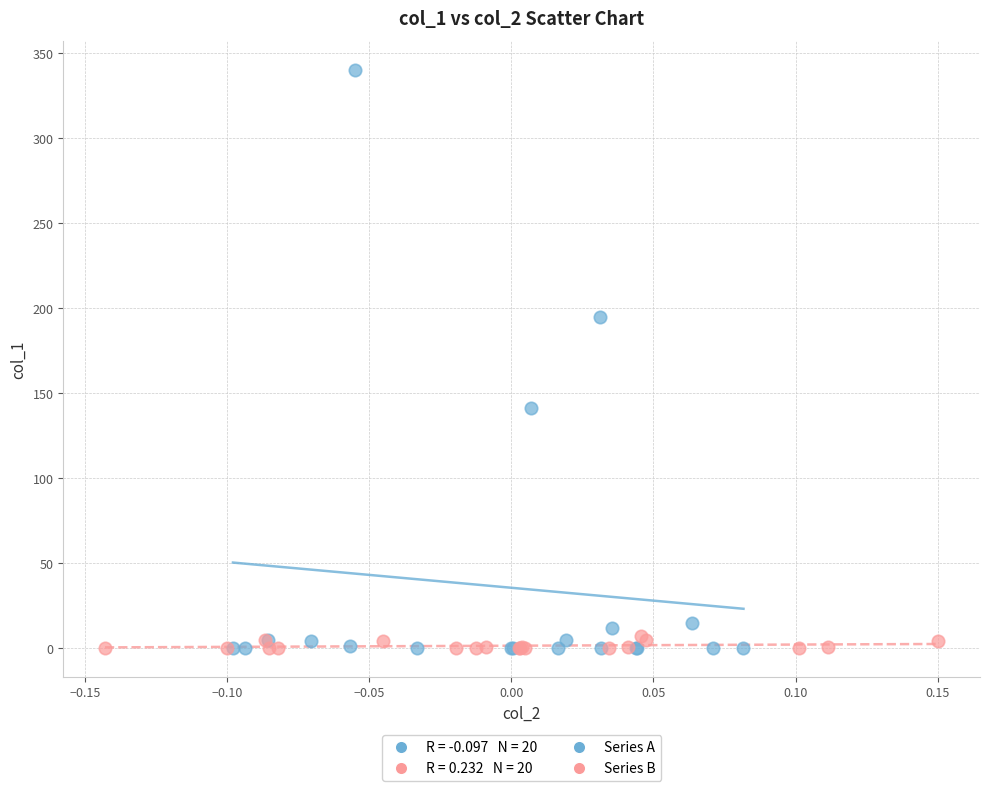

Which series has the largest Y range (max minus min)?

Series A